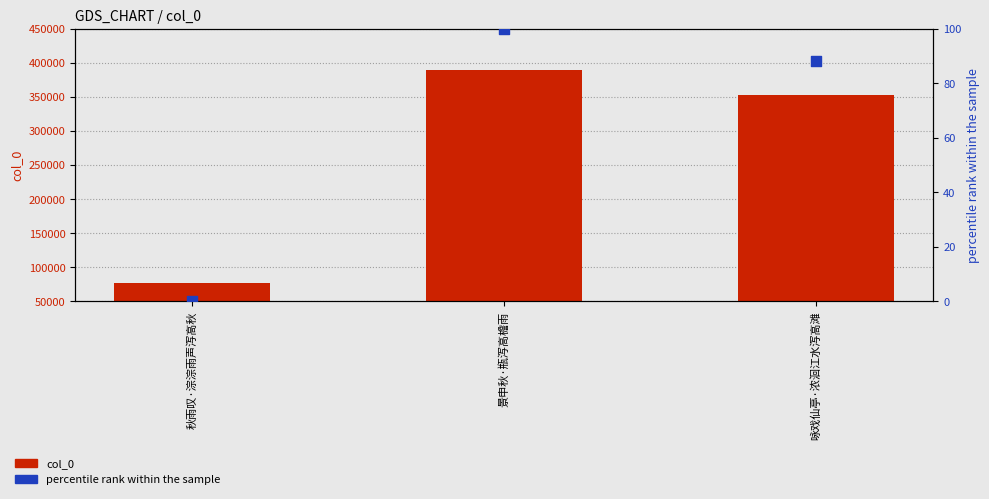

What is the total value across all series at 景申秋·瓶泻高檐雨?

389457.0